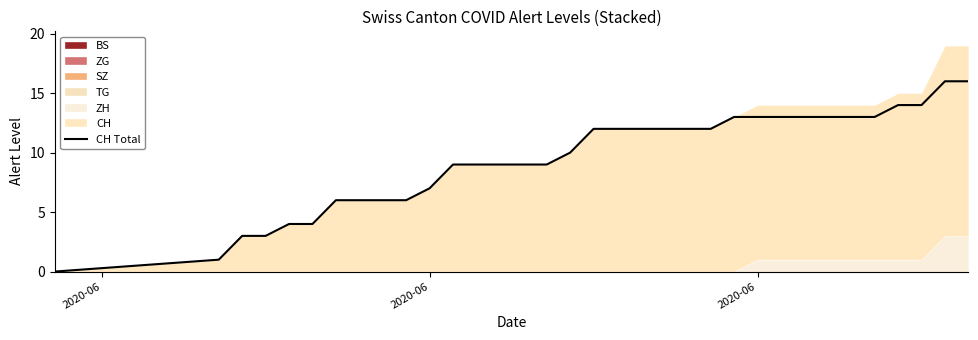

How many lines are shown in the chart?

1